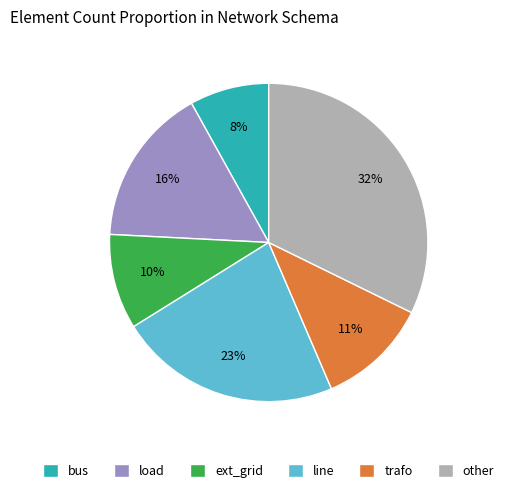

The line slice represents 31% of the pie. True or false?

False